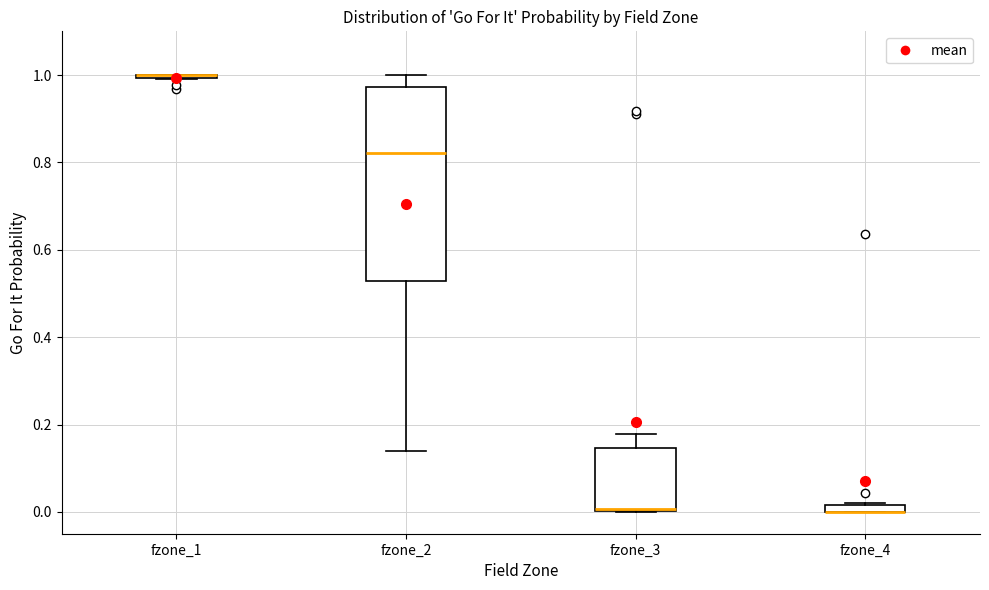

Comparing the boxes themselves (not the whiskers), which one is the tallest?

fzone_2